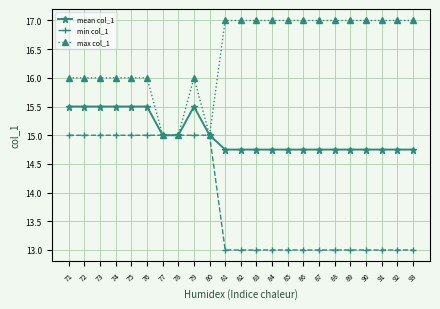

What is the difference between the second highest and minimum values in the max col_1 series?

2.0